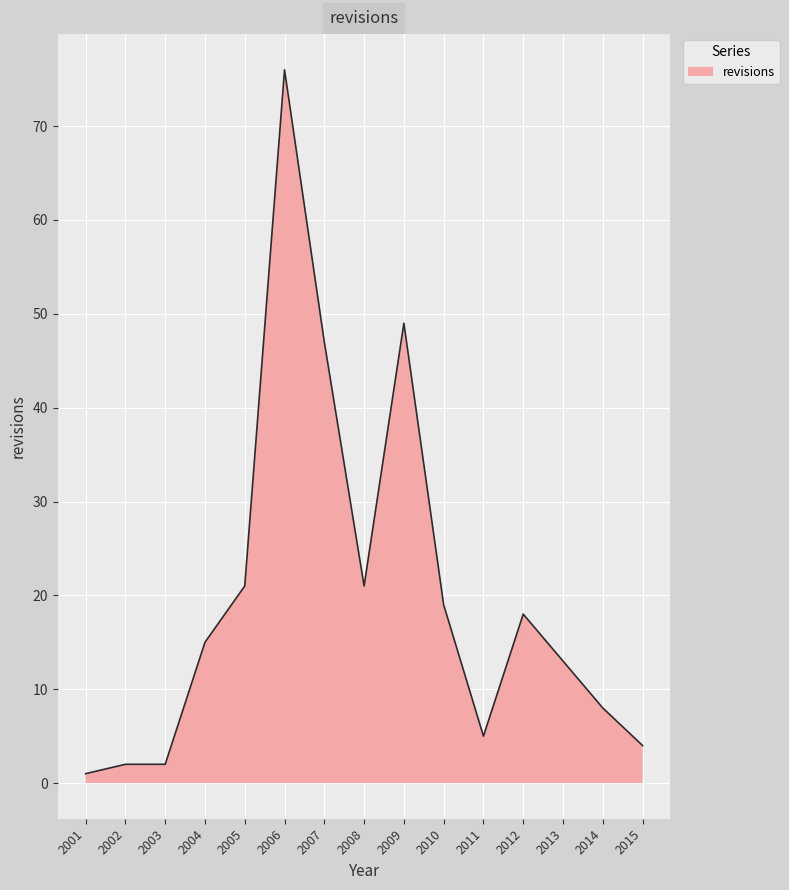

What is the minimum value shown in the chart?

1